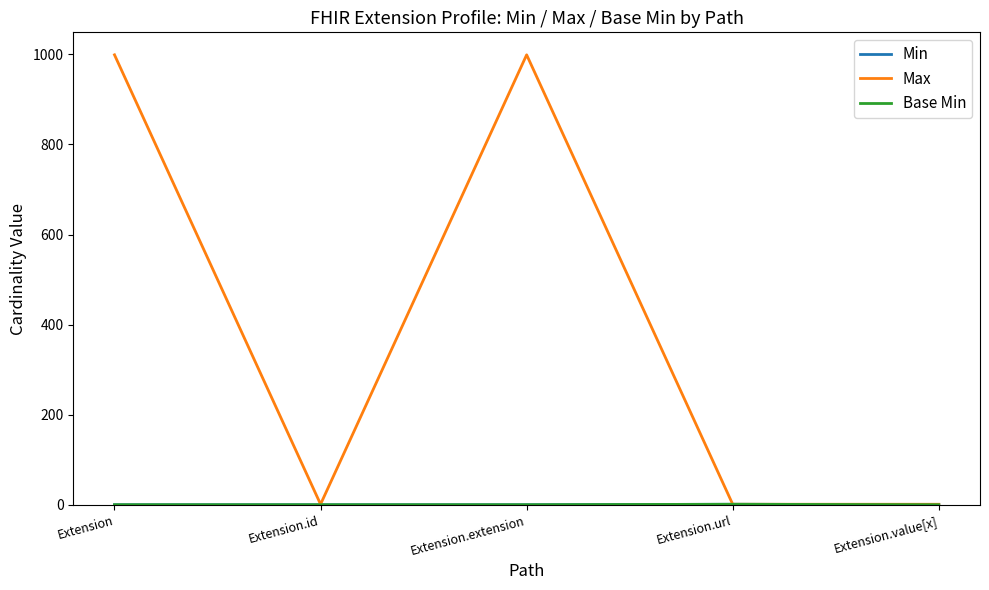

Does the chart display data point markers on the line(s)?

No